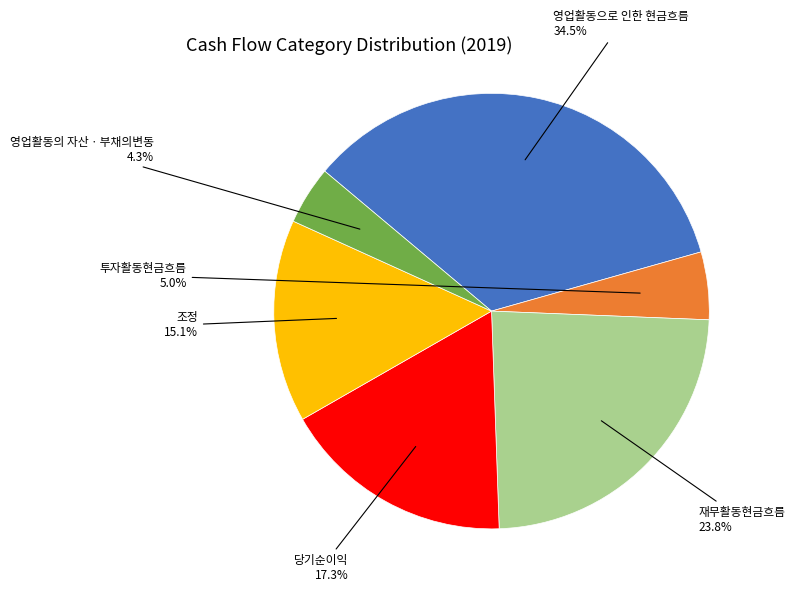

True or false: 재무활동현금흐름 accounts for 24% of the total.

True